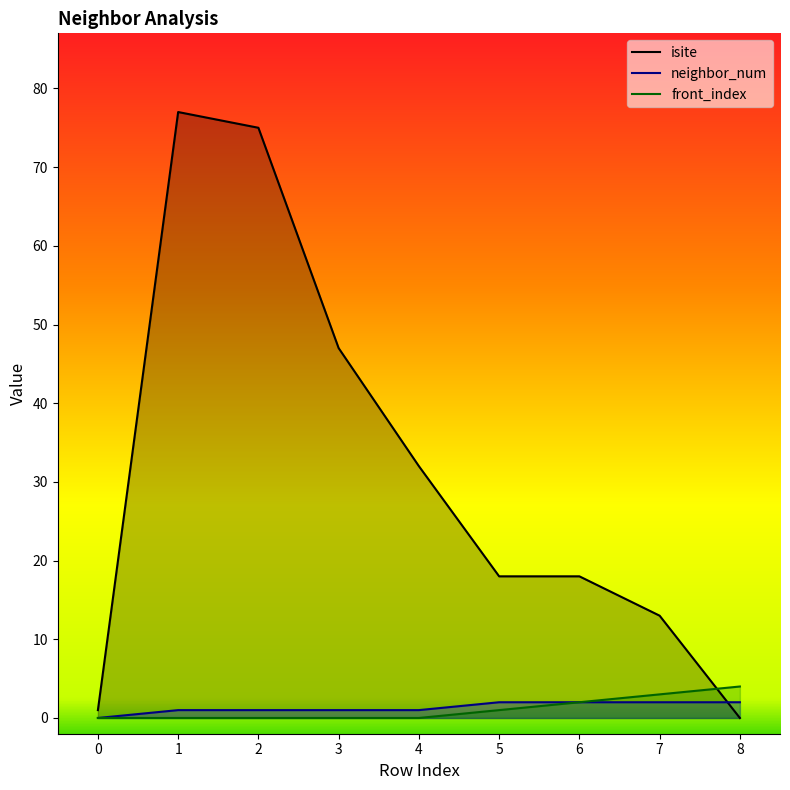

How many values in the front_index series exceed 0?

4